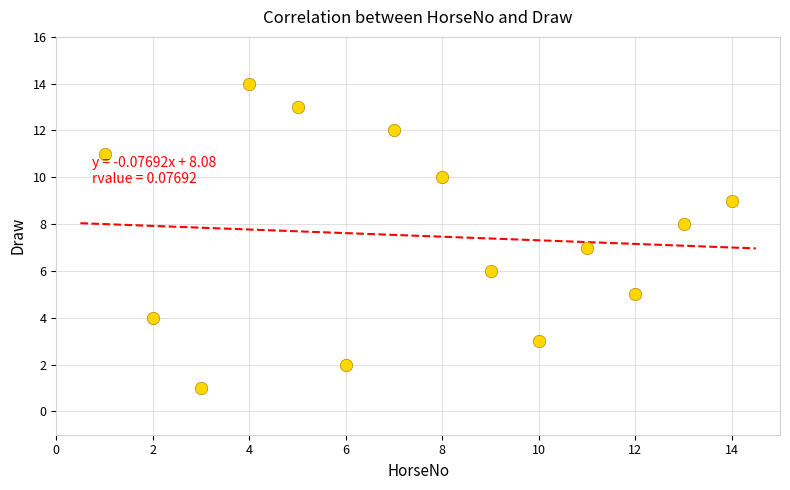

What is the range of Y values (max minus min)?

13